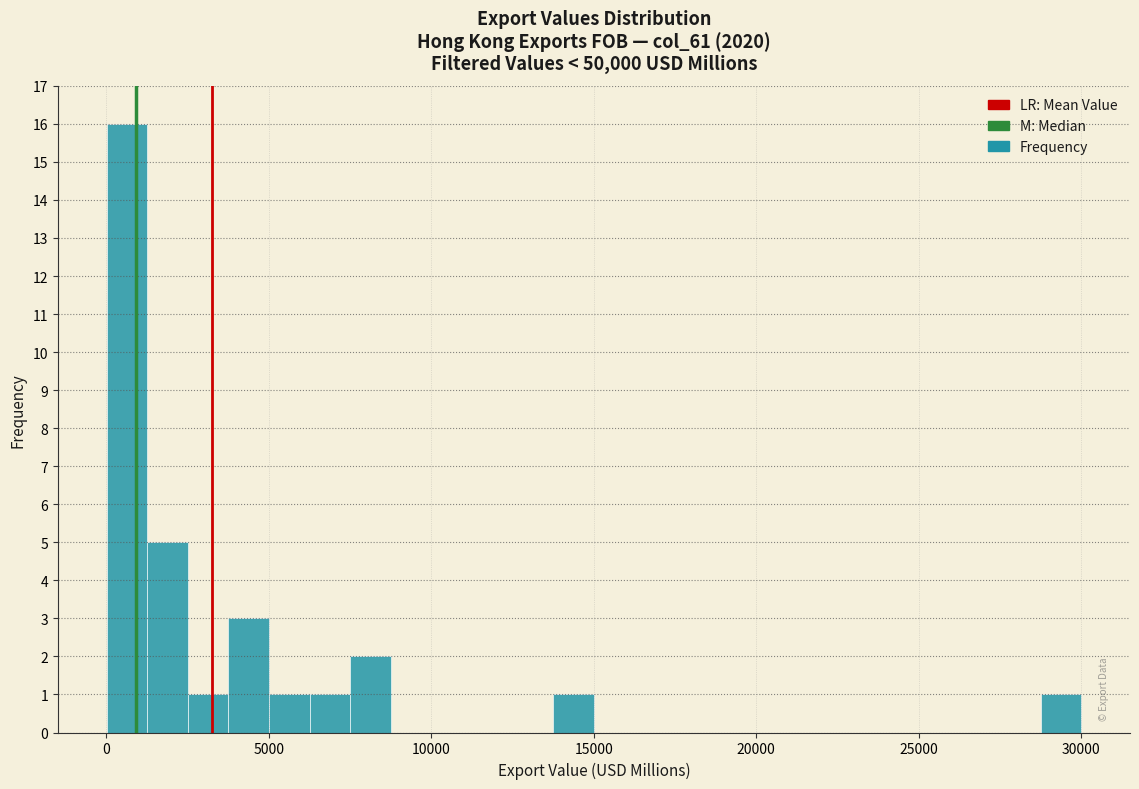

Read against the x-axis, roughly where is the centre of the tallest bar?

500